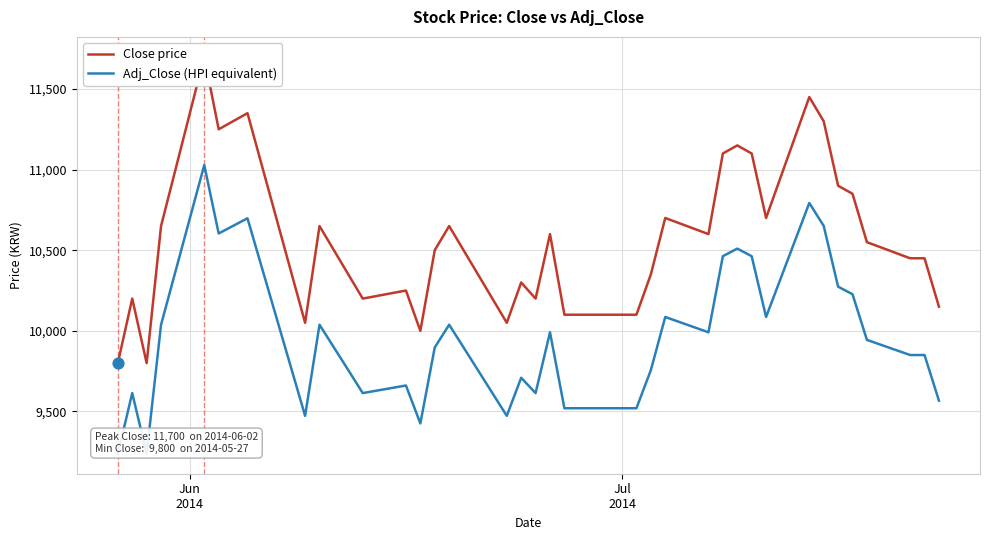

Is the value of Close price at 6 greater than the value of Adj_Close (HPI equivalent) at 27?

Yes